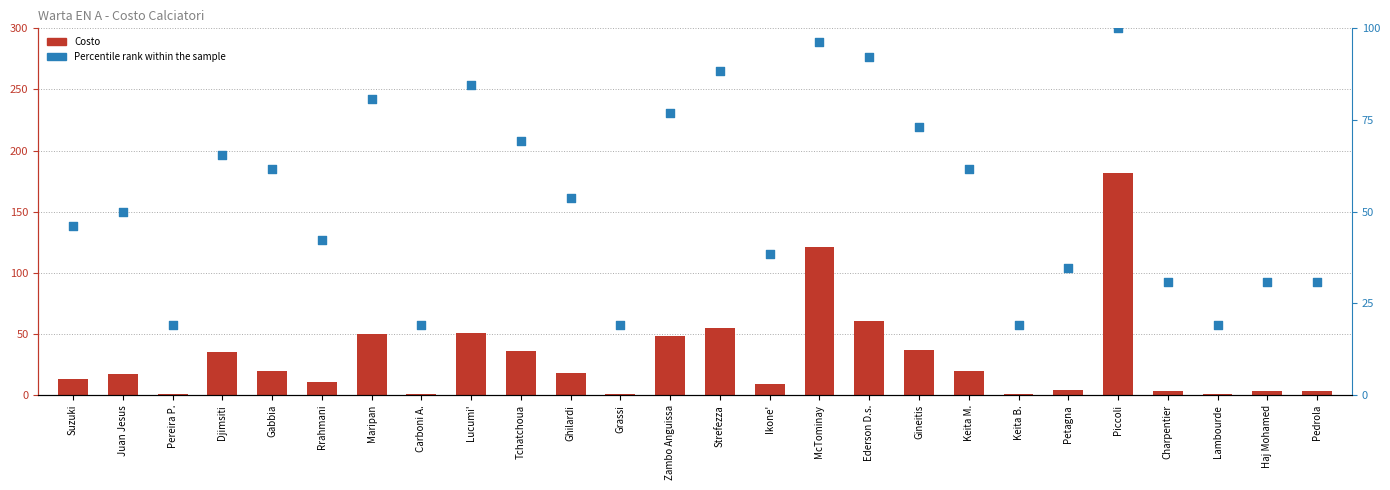

Is the value of Percentile rank within the sample at Keita B. greater than the value of Costo at Petagna?

Yes